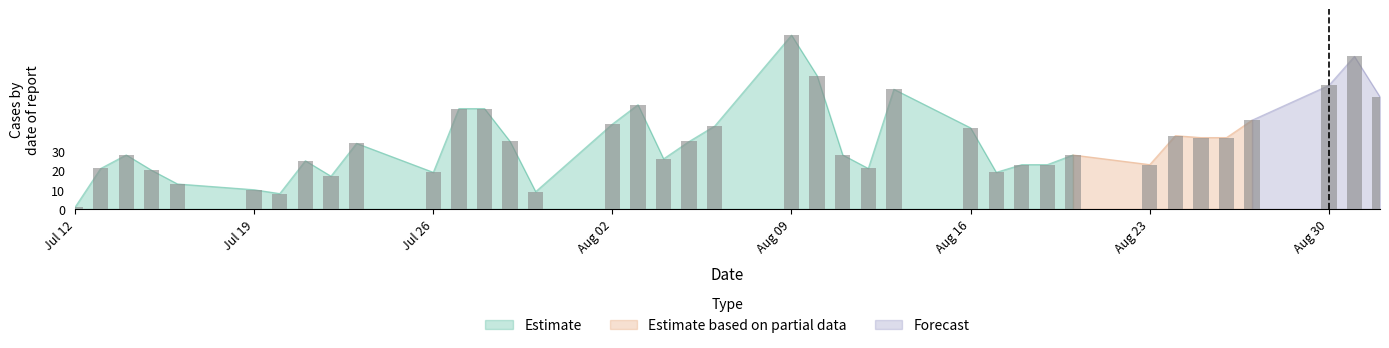

What is the difference between the maximum and minimum values?

89